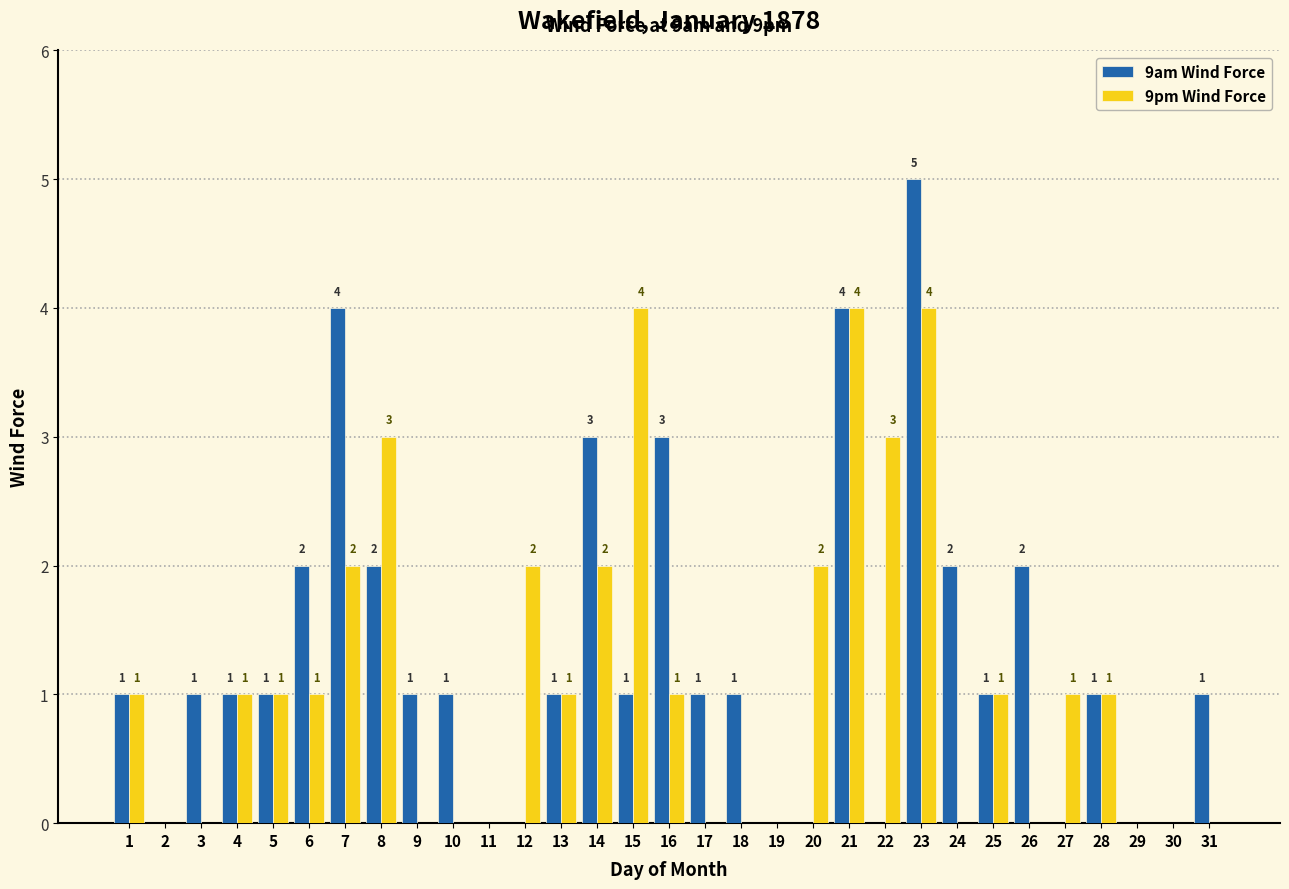

What is the sum of all 9am Wind Force values?

40